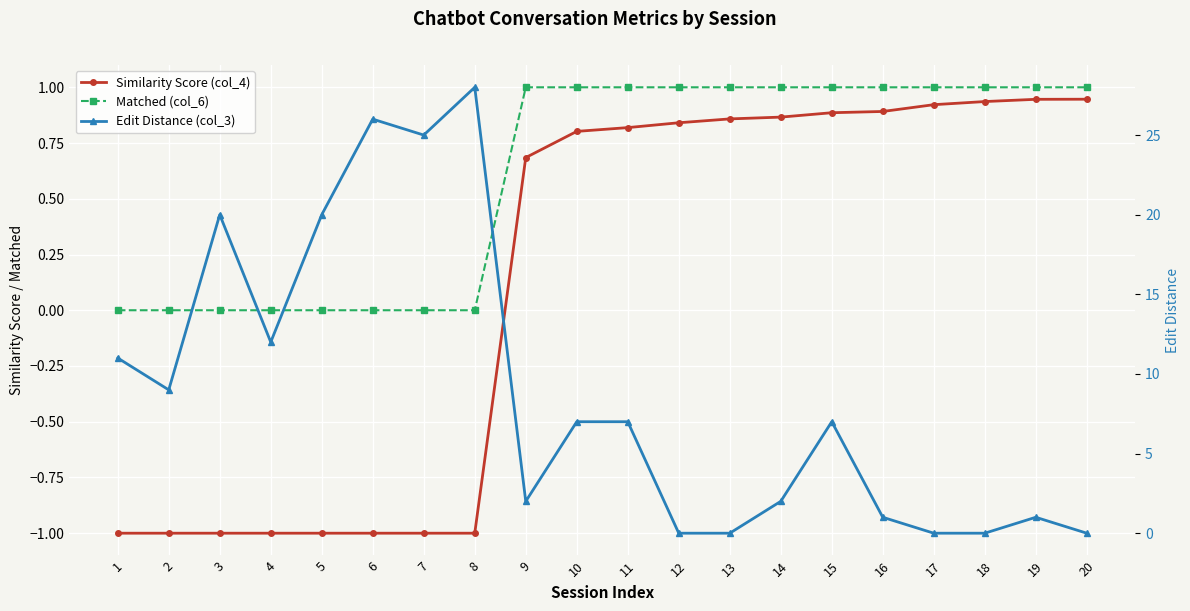

Is the value of Matched (col_6) at 8 greater than the value of Edit Distance (col_3) at 4?

No